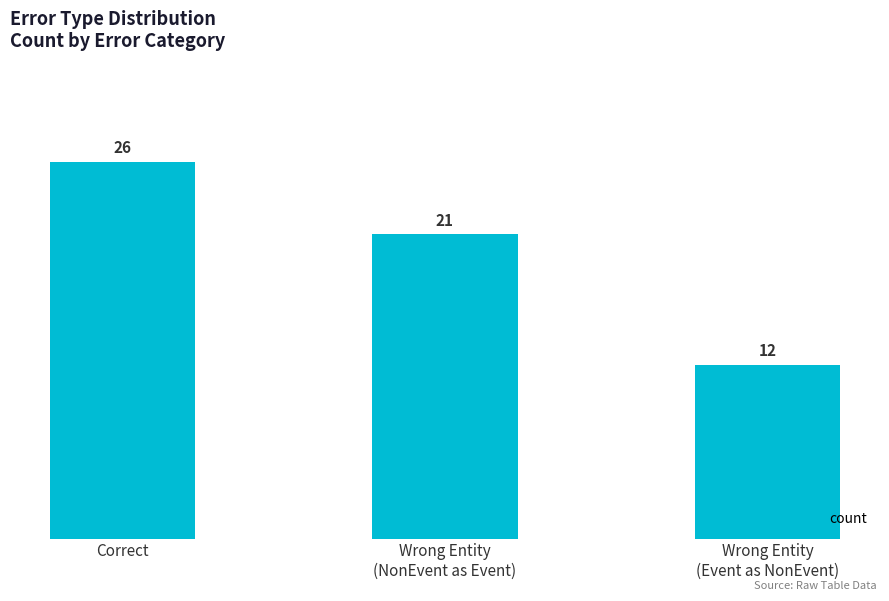

Reading right to left, transcribe all the data shown in this chart.

Wrong Entity
(Event as NonEvent)=12	Wrong Entity
(NonEvent as Event)=21	Correct=26